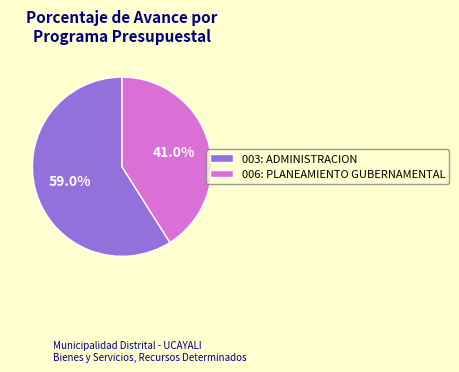

What percentage is the 006: PLANEAMIENTO GUBERNAMENTAL slice, to the nearest percent?

41%